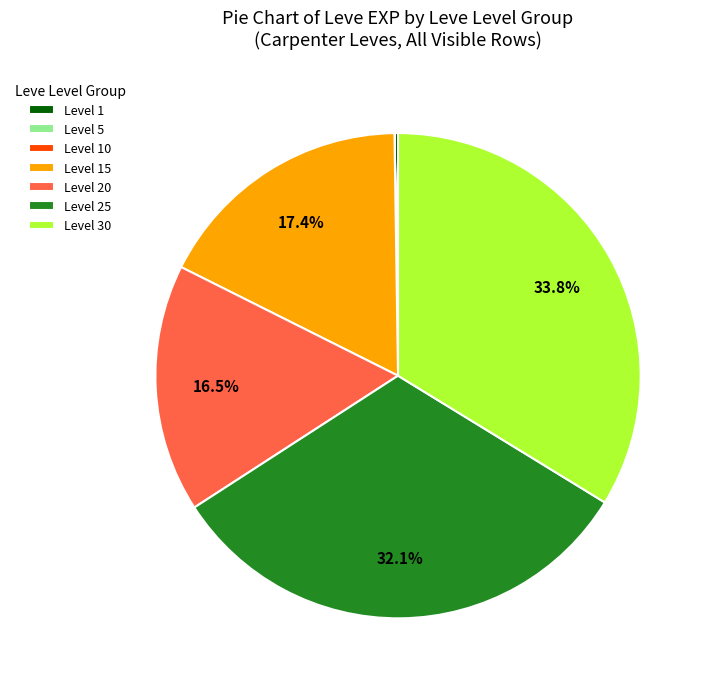

Does any single category account for the majority?

No